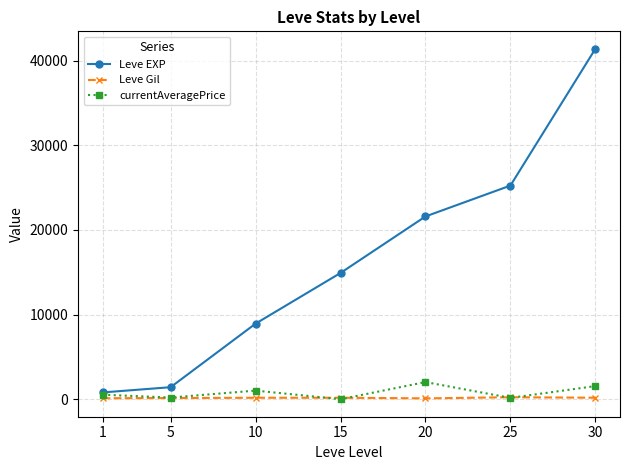

What is the highest value of the currentAveragePrice series?

2024.0